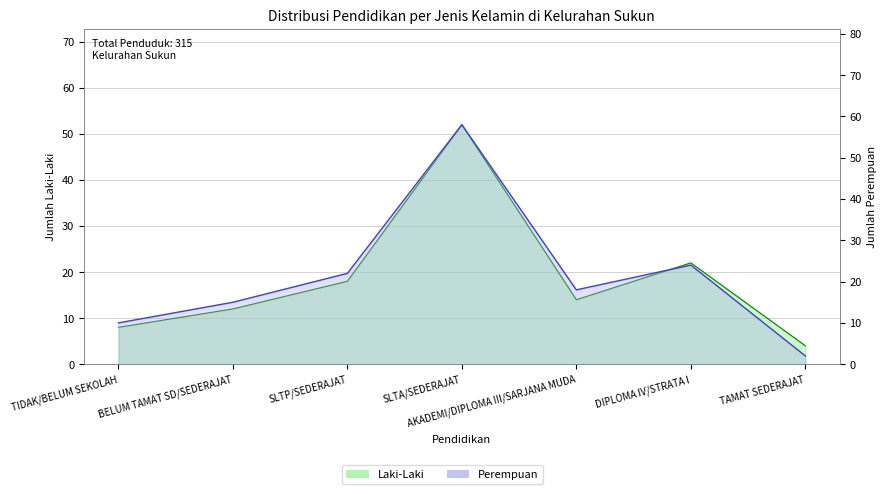

Which has a higher value, TIDAK/BELUM SEKOLAH or SLTA/SEDERAJAT?

SLTA/SEDERAJAT